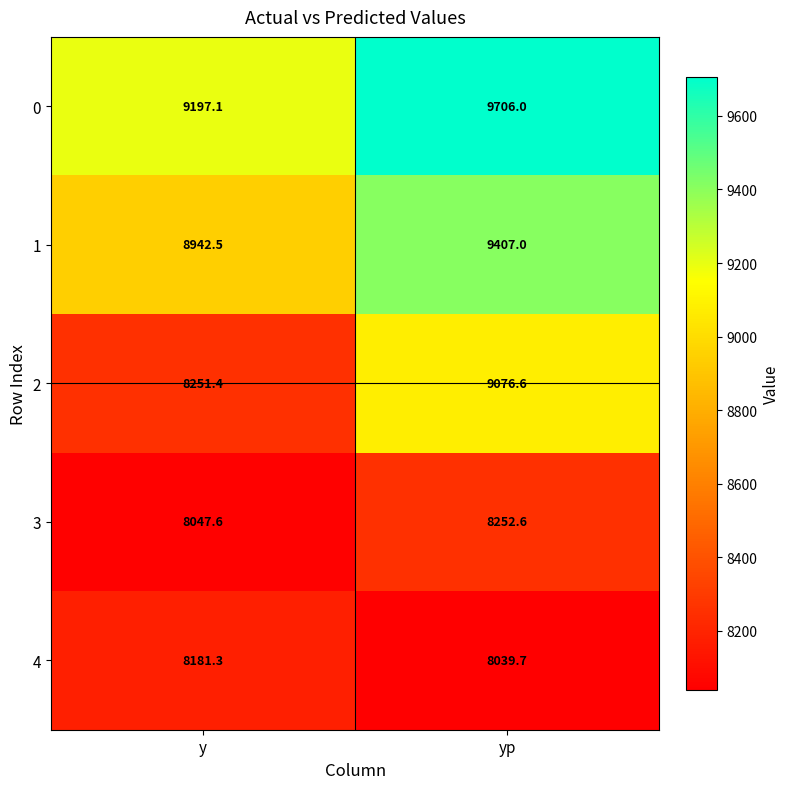

List the labels in order of 4 value, smallest first.

yp, y